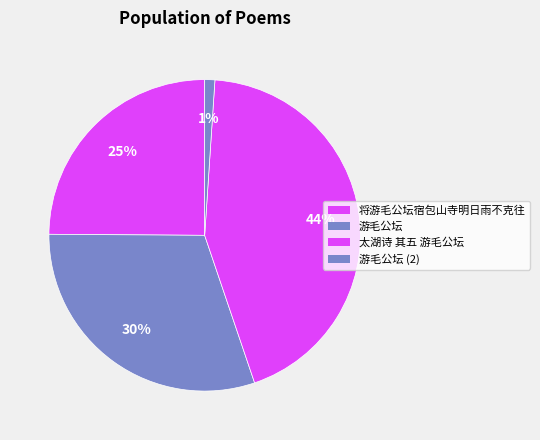

Is there any slice that represents more than half of the pie?

No